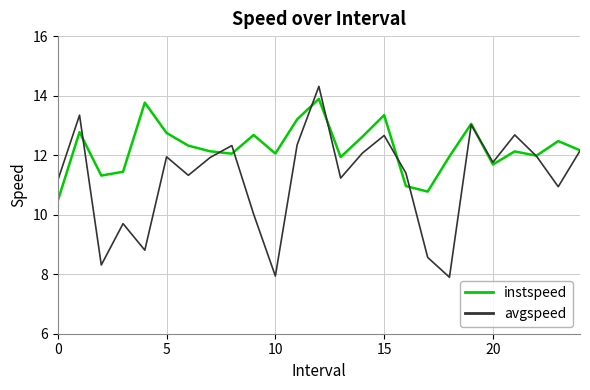

What is the greatest value displayed?

14.3